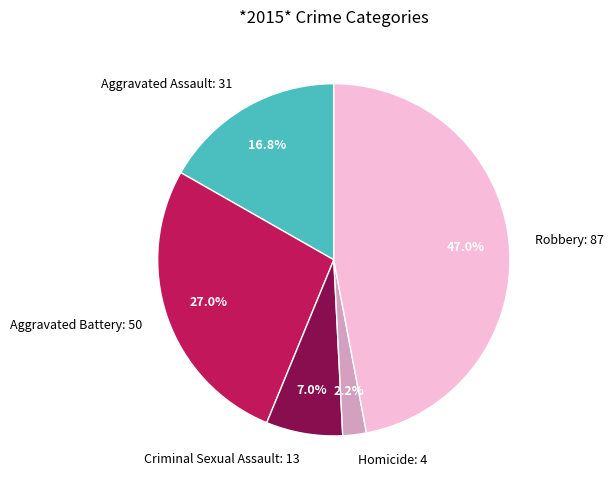

Rank the categories by value from highest to lowest.

Robbery, Aggravated Battery, Aggravated Assault, Criminal Sexual Assault, Homicide